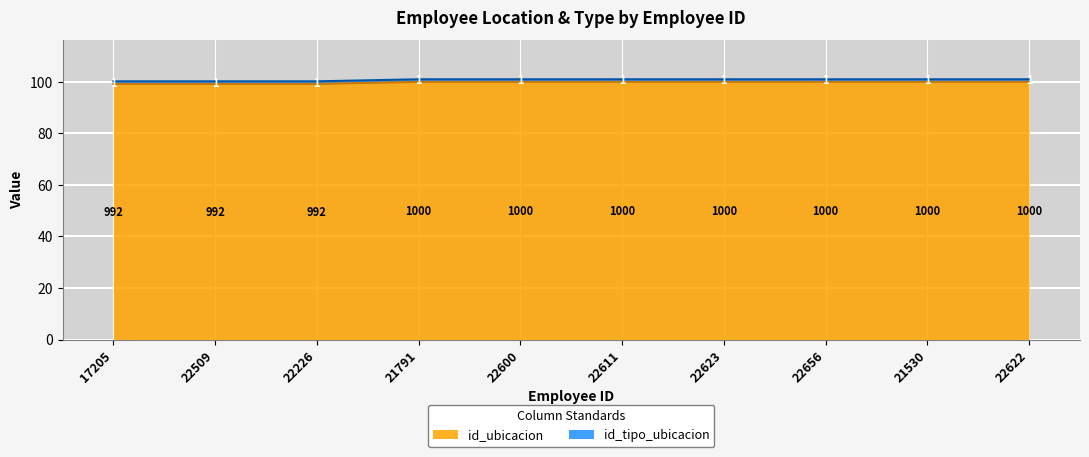

How many lines are shown in the chart?

2